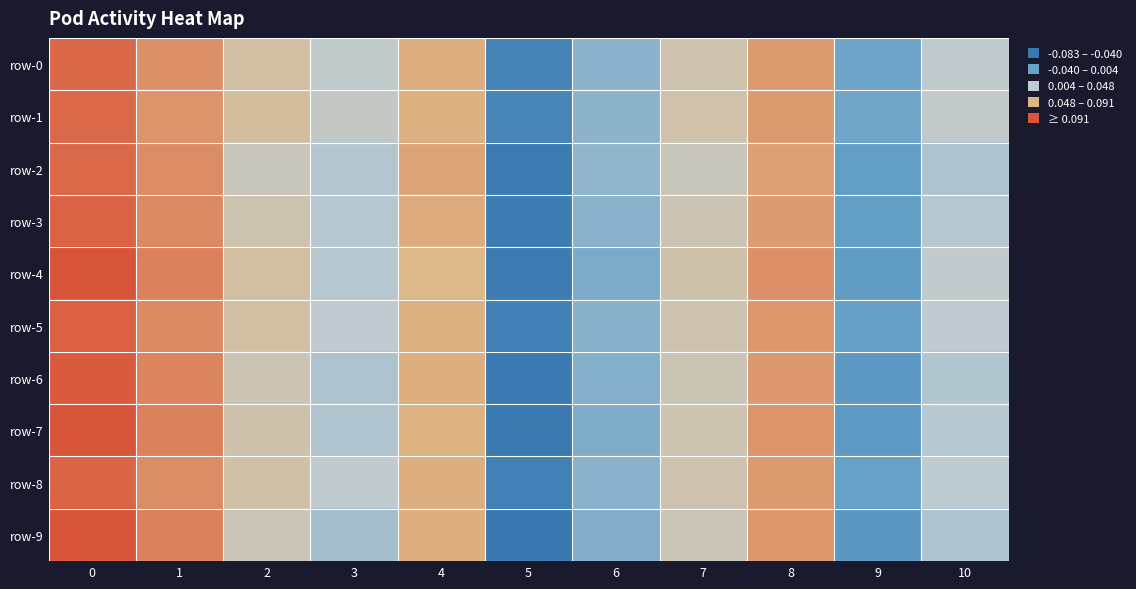

Rank the series at 8 from lowest to highest value.

row-2, row-3, row-1, row-0, row-8, row-6, row-5, row-9, row-7, row-4